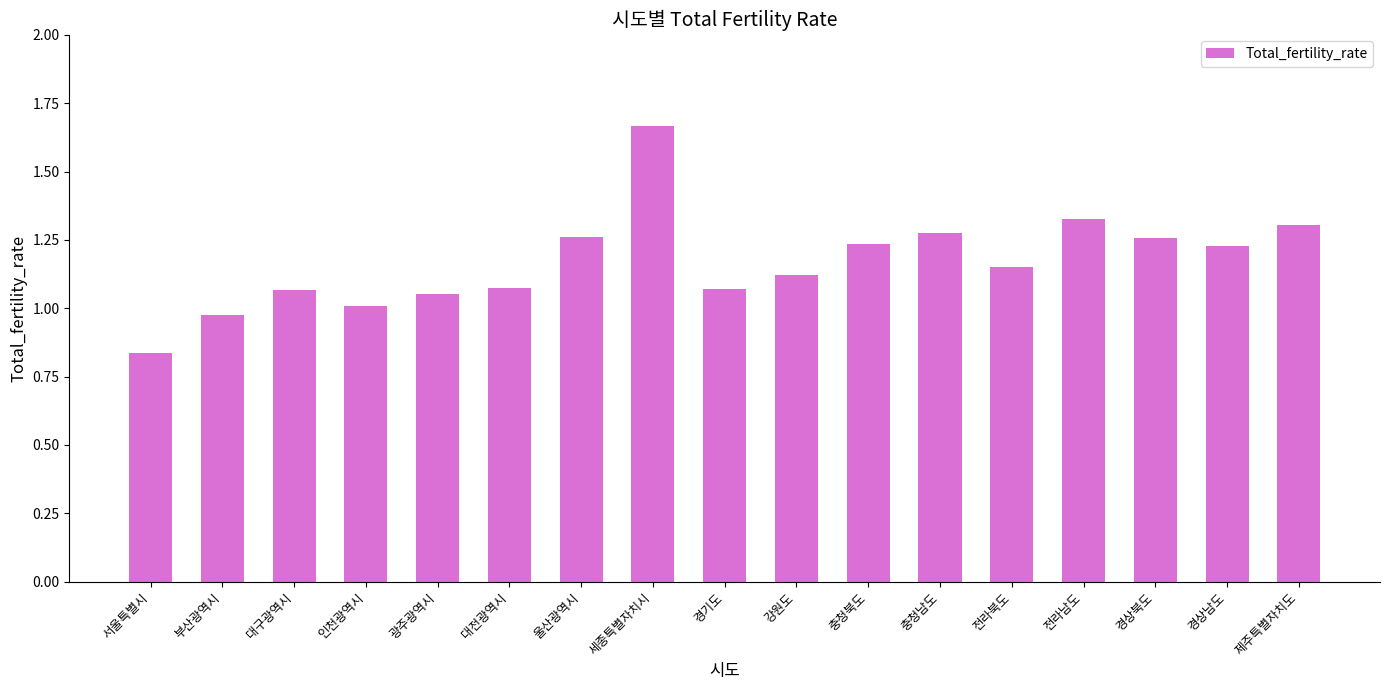

Count the number of data series in this chart.

1